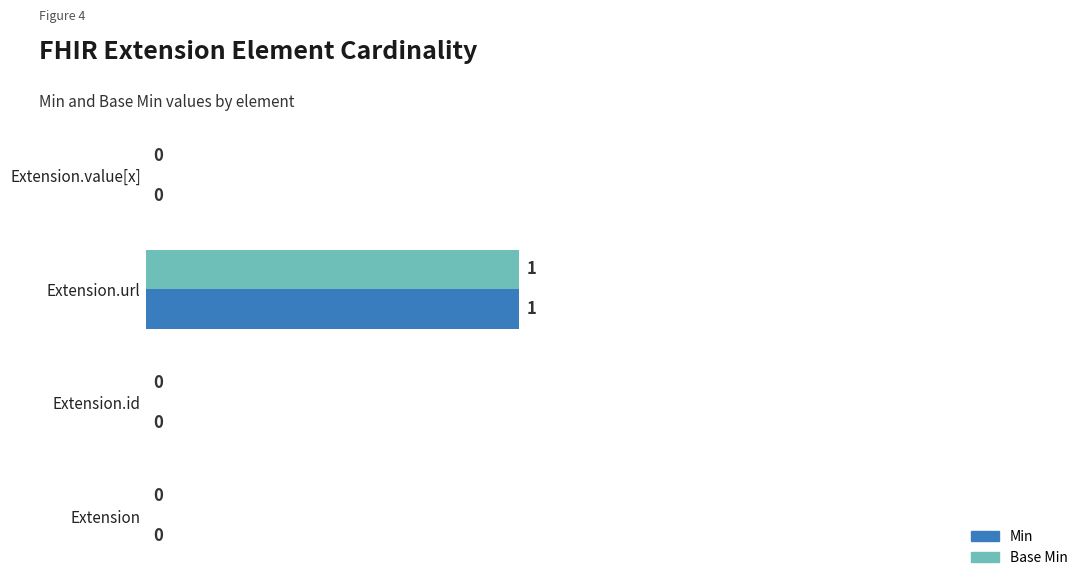

The Min series shows 0 at Extension. True or false?

True